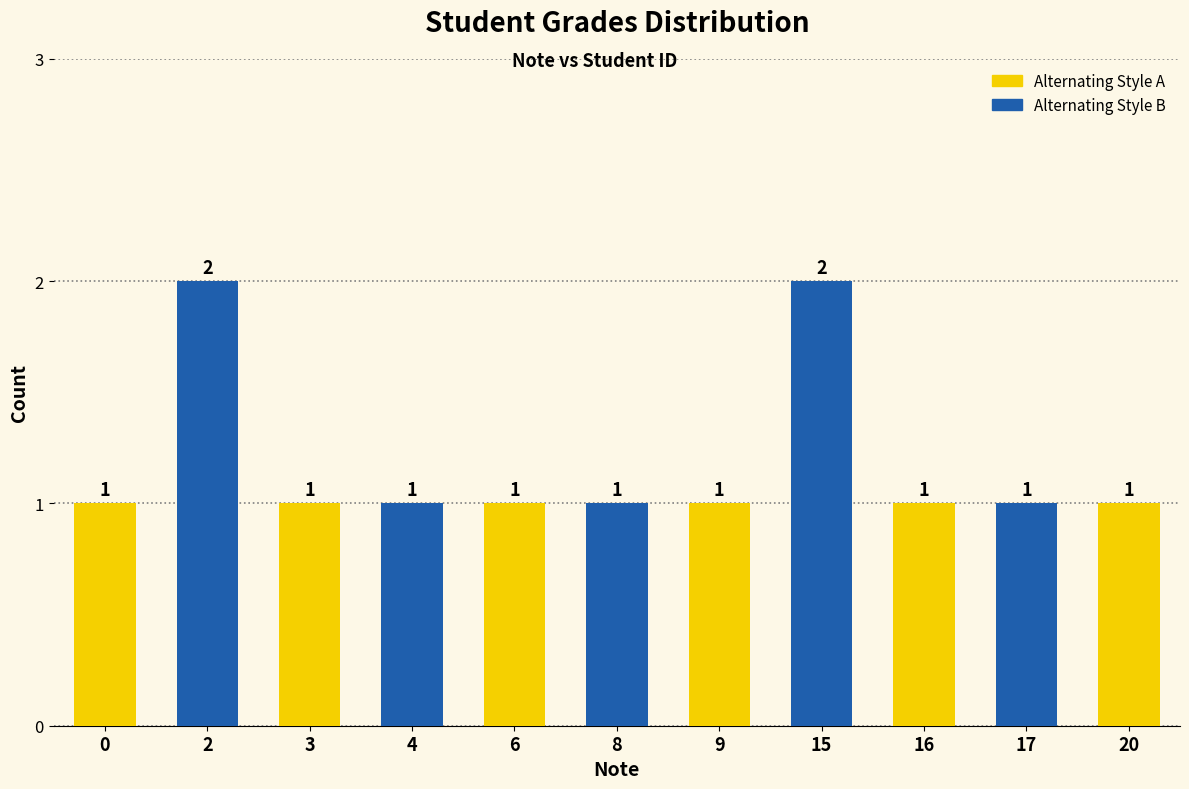

Is it true that the value at 3 is 1?

True